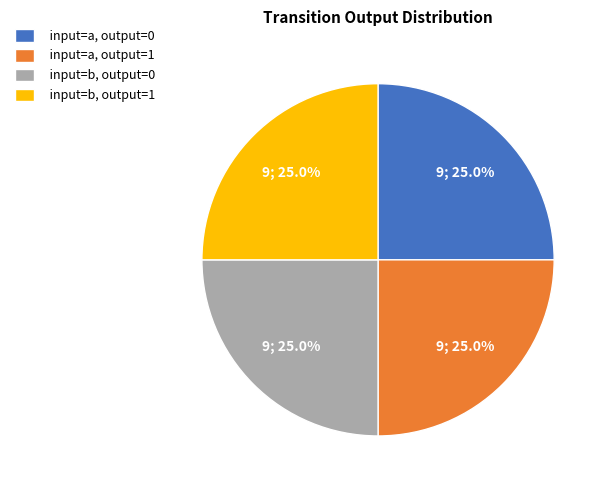

How many slices are in this pie chart?

4